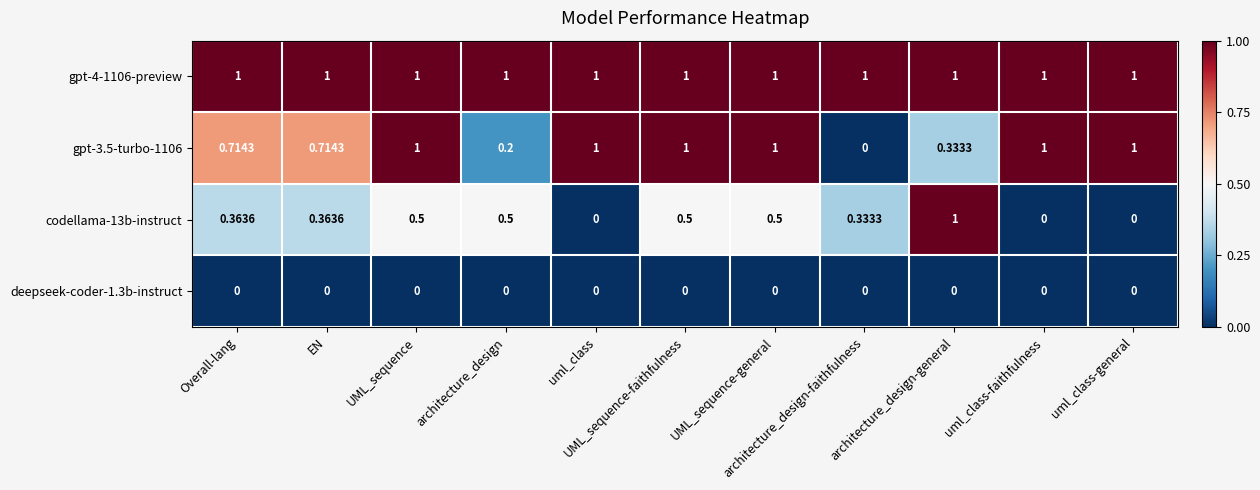

Which series has the largest range (max minus min)?

gpt-3.5-turbo-1106